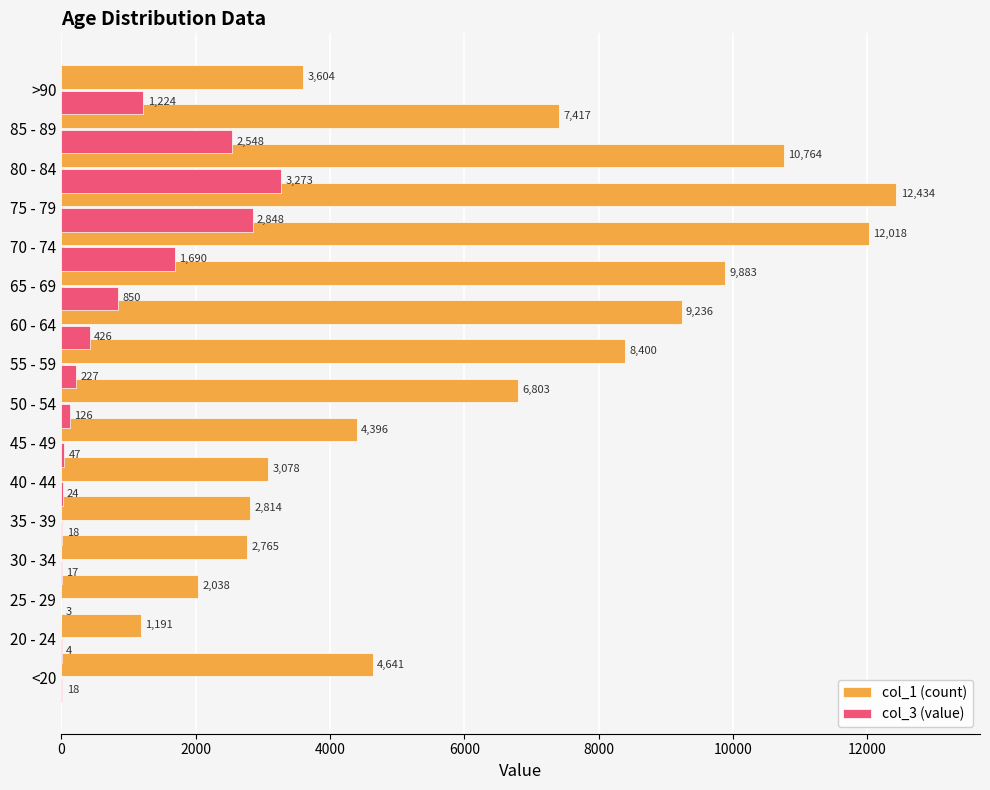

How many categories are shown in the chart?

16